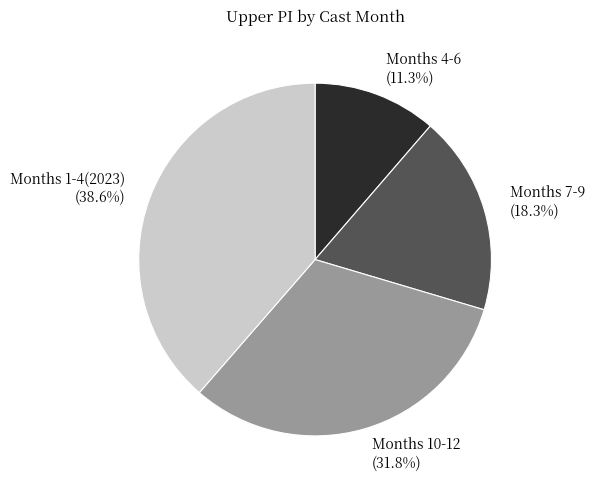

Is there any slice that represents more than half of the pie?

No